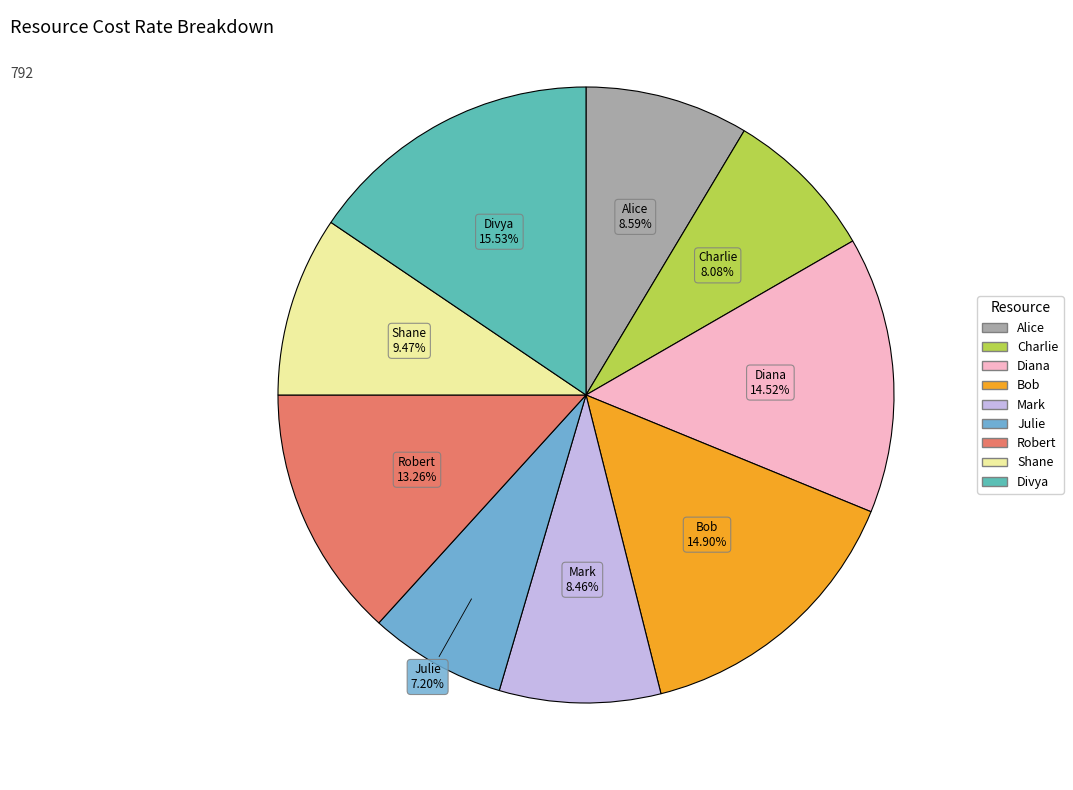

To the nearest percent, what is the difference between the Divya and Charlie slice percentages?

7%